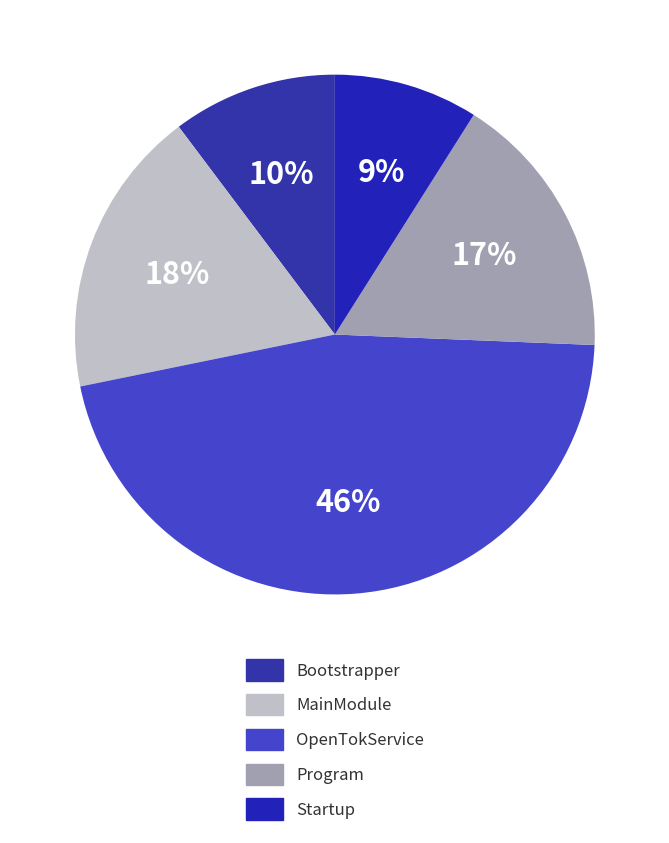

The OpenTokService slice represents 46% of the pie. True or false?

True